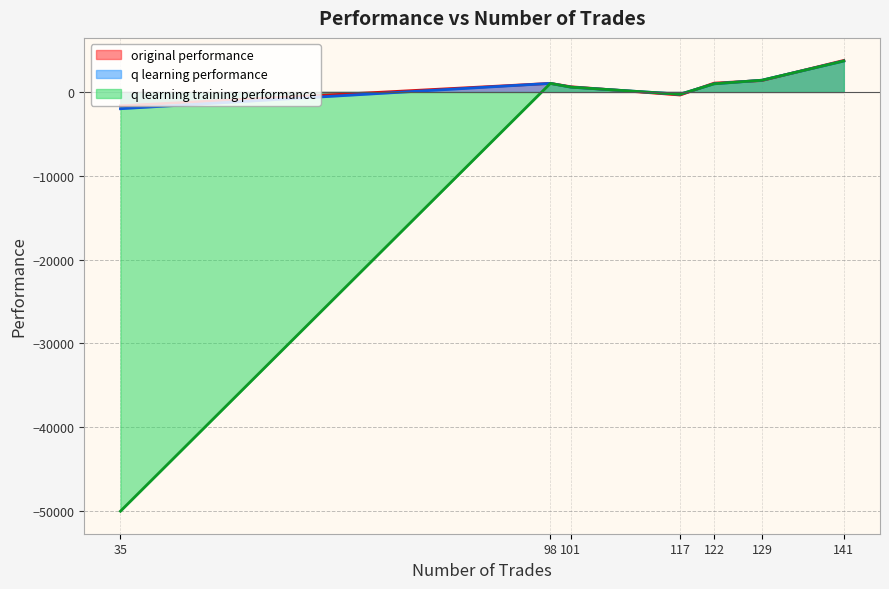

Reading left to right, what are all the values shown in this chart?

original performance: 122=1050.4	129=1359.7	117=-365.4	98=1019.2	141=3756.9	101=617.5	35=-1658.5
q learning performance: 122=968.8	129=1397.4	117=-275.4	98=1019.2	141=3690.5	101=571.0	35=-2003.1
q learning training performance: 122=968.8	129=1397.4	117=-275.4	98=1019.2	141=3690.5	101=571.0	35=-50000.0